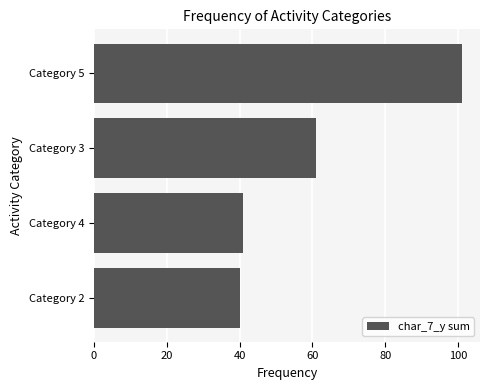

What is the ratio of the value at Category 2 to the value at Category 5?

0.4